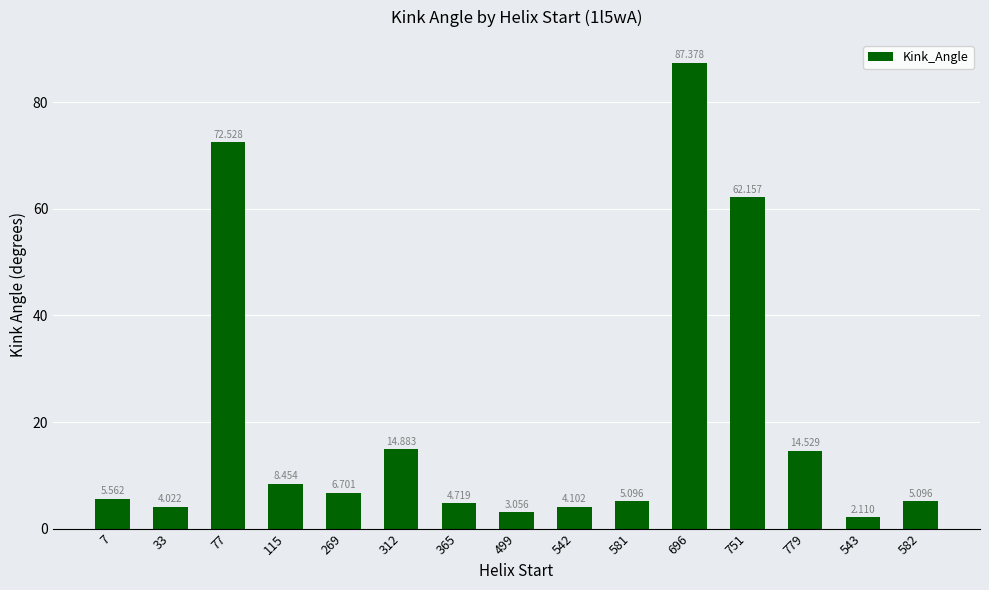

At which label does the data first exceed 5?

7